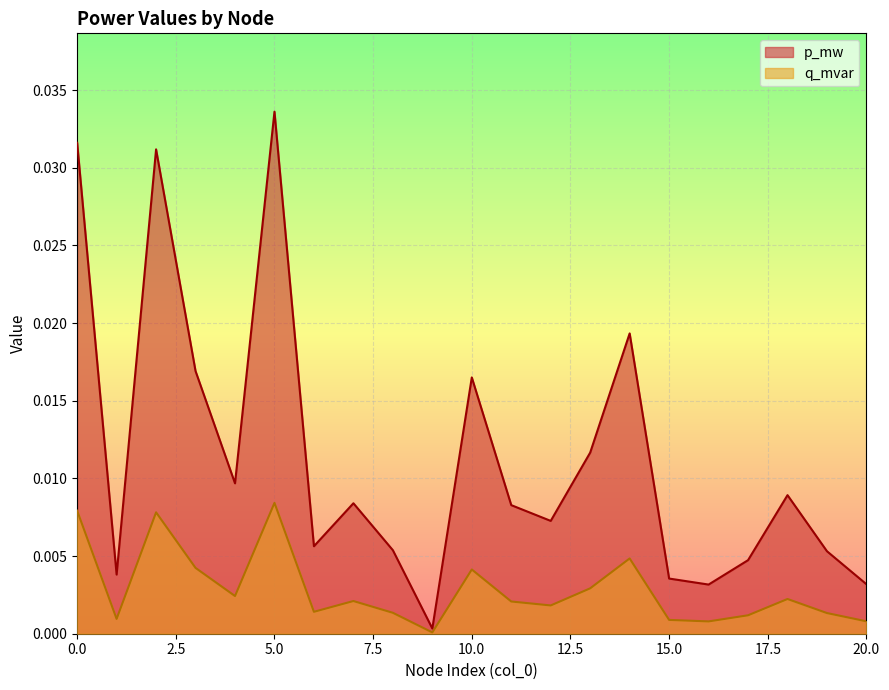

At which label does p_mw reach its peak?

5.0